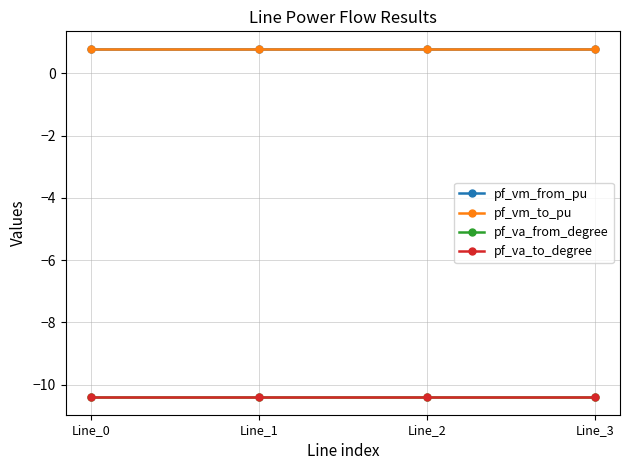

What is the approximate value of pf_va_to_degree at Line_2?

-10.4